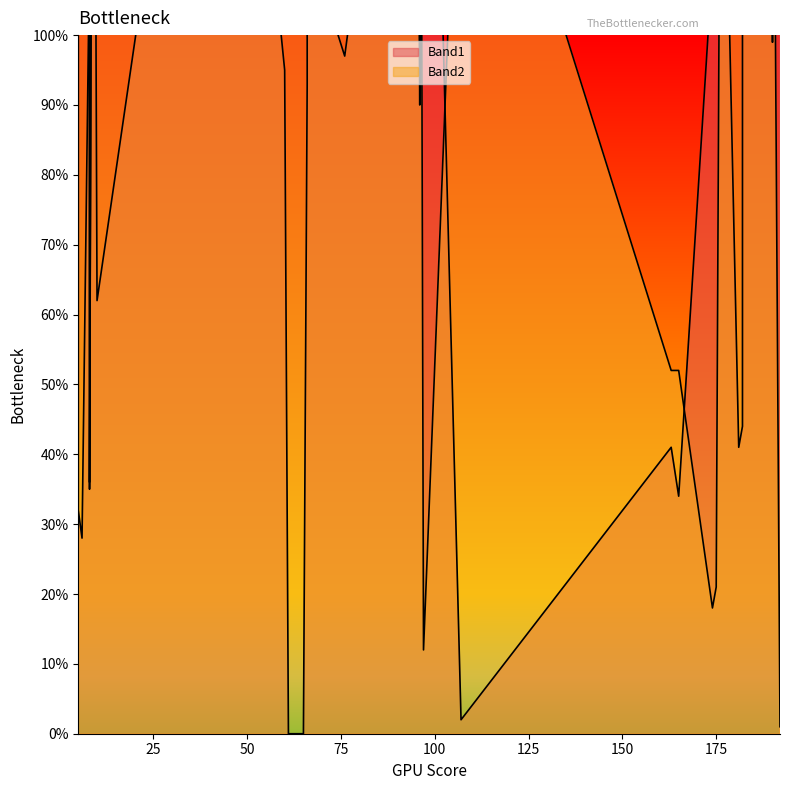

Reading left to right, list all the values displayed in this chart.

Band1: 111	90	35	0	112	95	114	206	131	138	151	129	132	139	99	142	106	129	119	110	151	129	119	0	32	41	34	44	41	2	97	180	174	93	148	28	197	207	62
Band2: 208	204	36	168	172	163	161	1	173	181	164	160	180	236	129	180	236	160	180	18	164	160	180	169	152	52	52	109	107	148	228	231	129	163	21	227	211	12	208